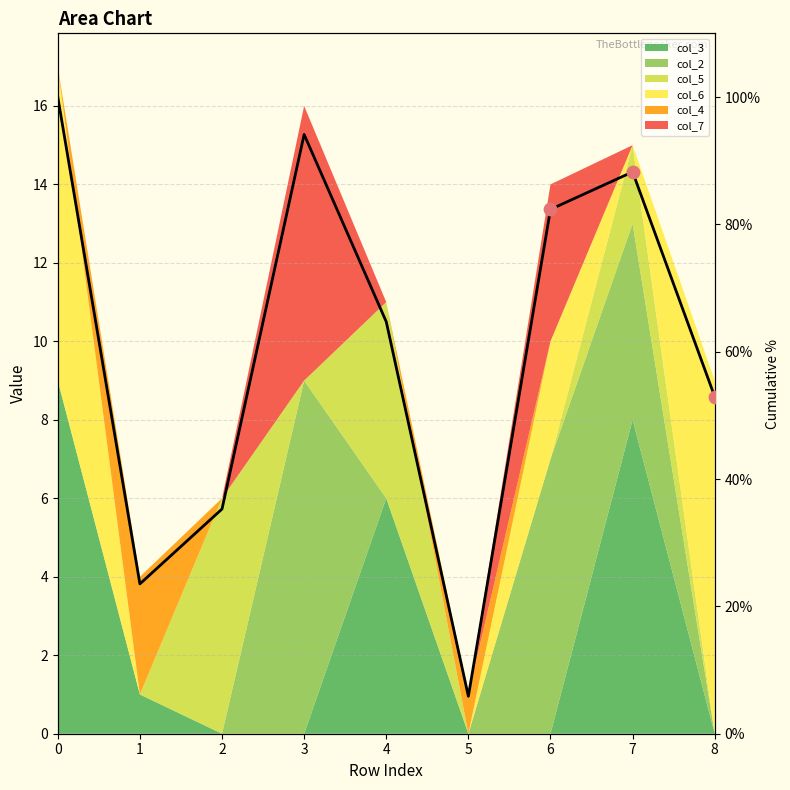

What is the ratio of the value at 6 to the value at 7?

0.9